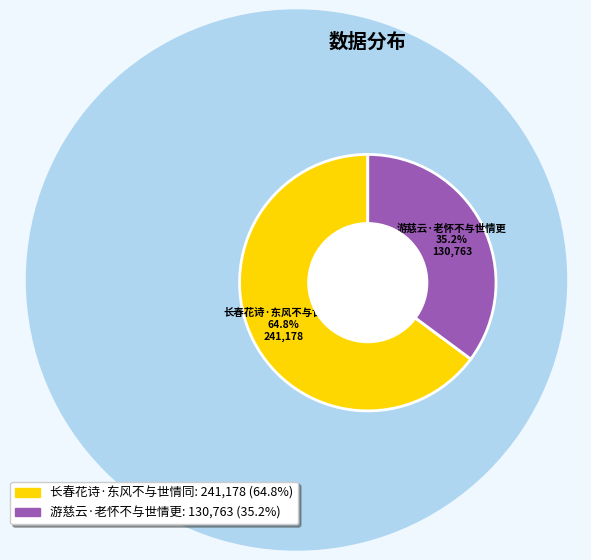

Approximately how many times larger is the value at 长春花诗·东风不与世情同 compared to 游慈云·老怀不与世情更?

1.8